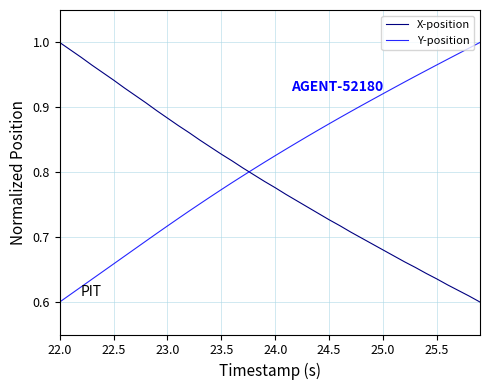

What is the difference between the maximum and minimum values in the X-position series?

0.4